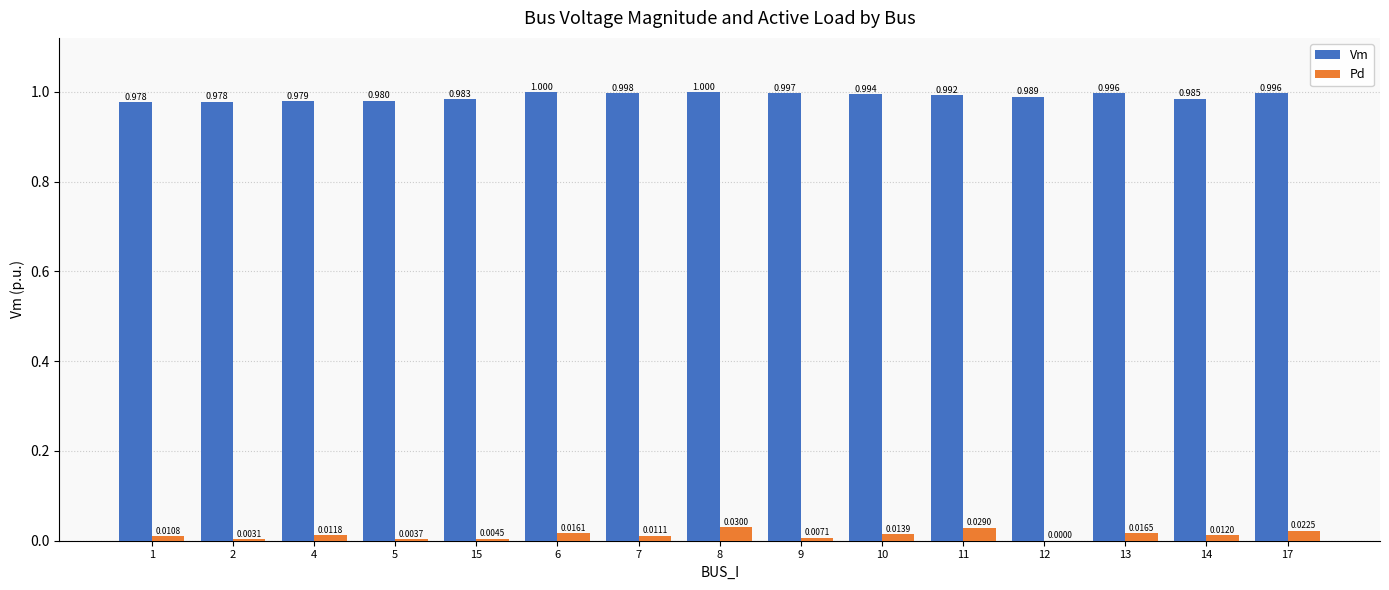

Are the bars grouped side by side (vs. stacked)?

Yes